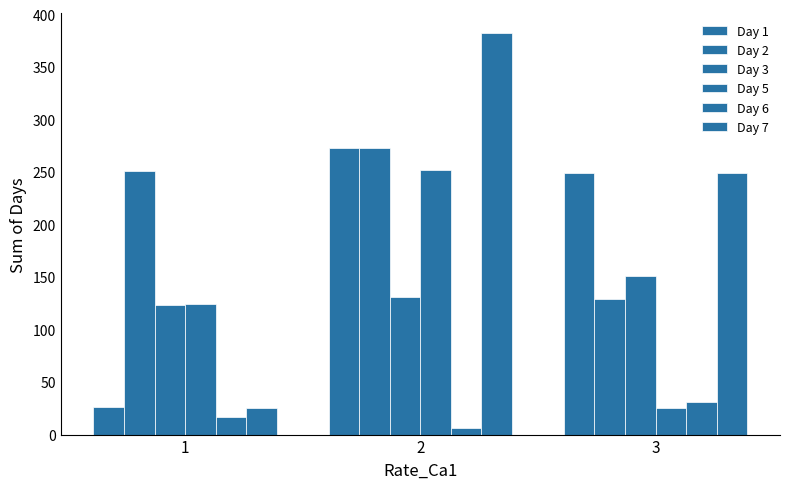

What is the lowest value of the Day 7 series?

25